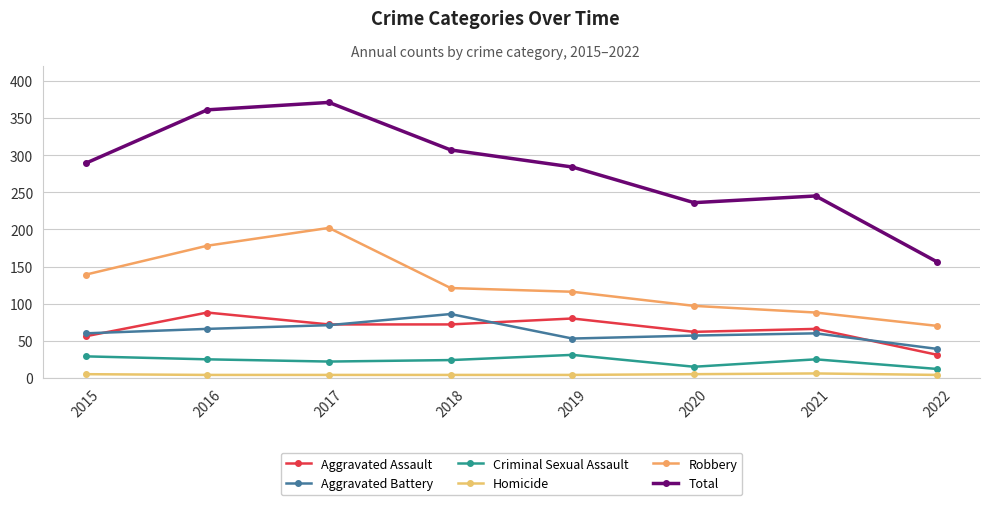

Where is Total nearest to the value 263?

2021